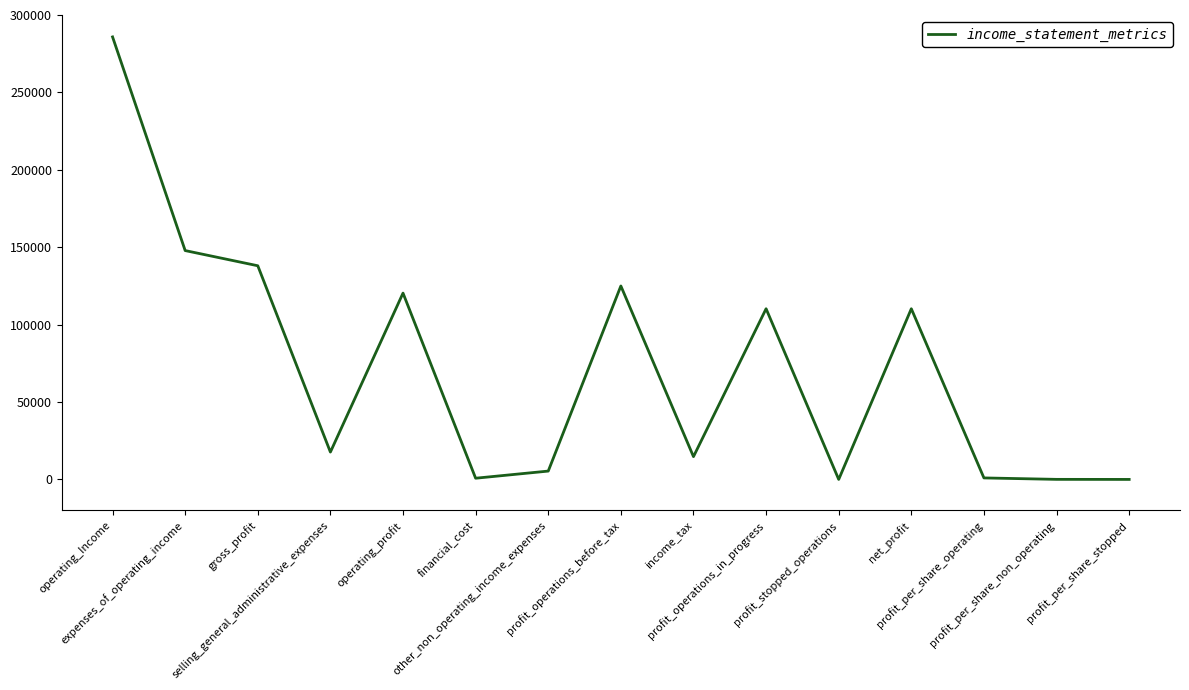

At which category does the chart reach its peak across all series?

operating_Income